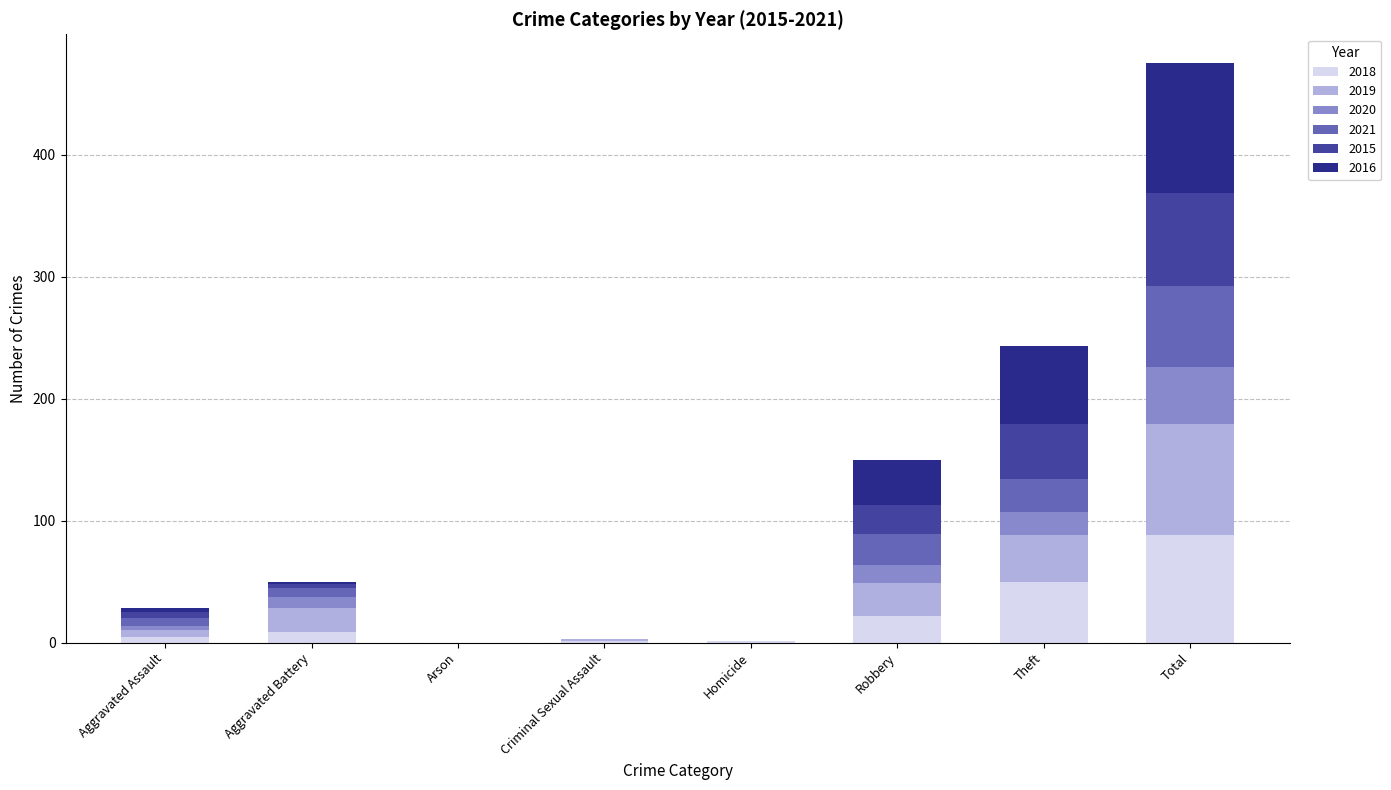

Which category has the highest value in the 2018 series?

Total